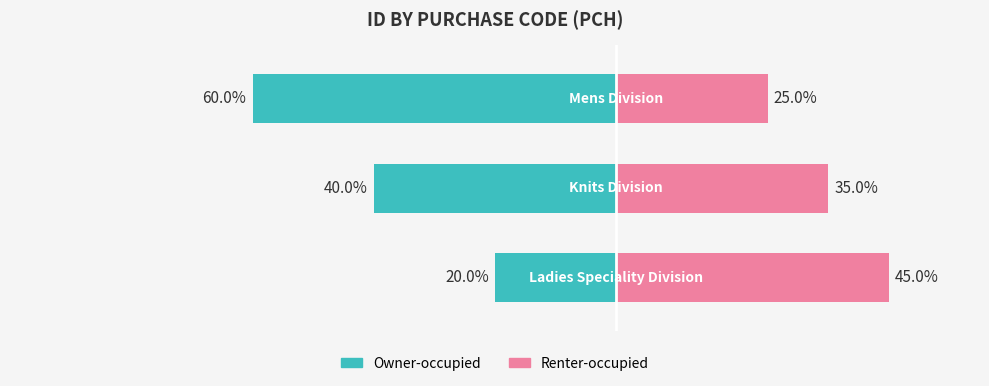

At 1, list the series in order from smallest to largest.

Owner-occupied, Renter-occupied